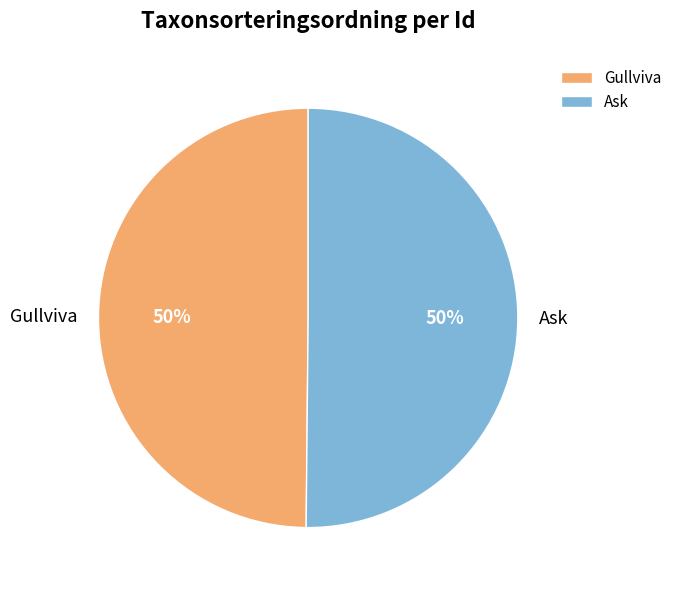

Do Ask and Gullviva together represent more than half of the pie?

Yes